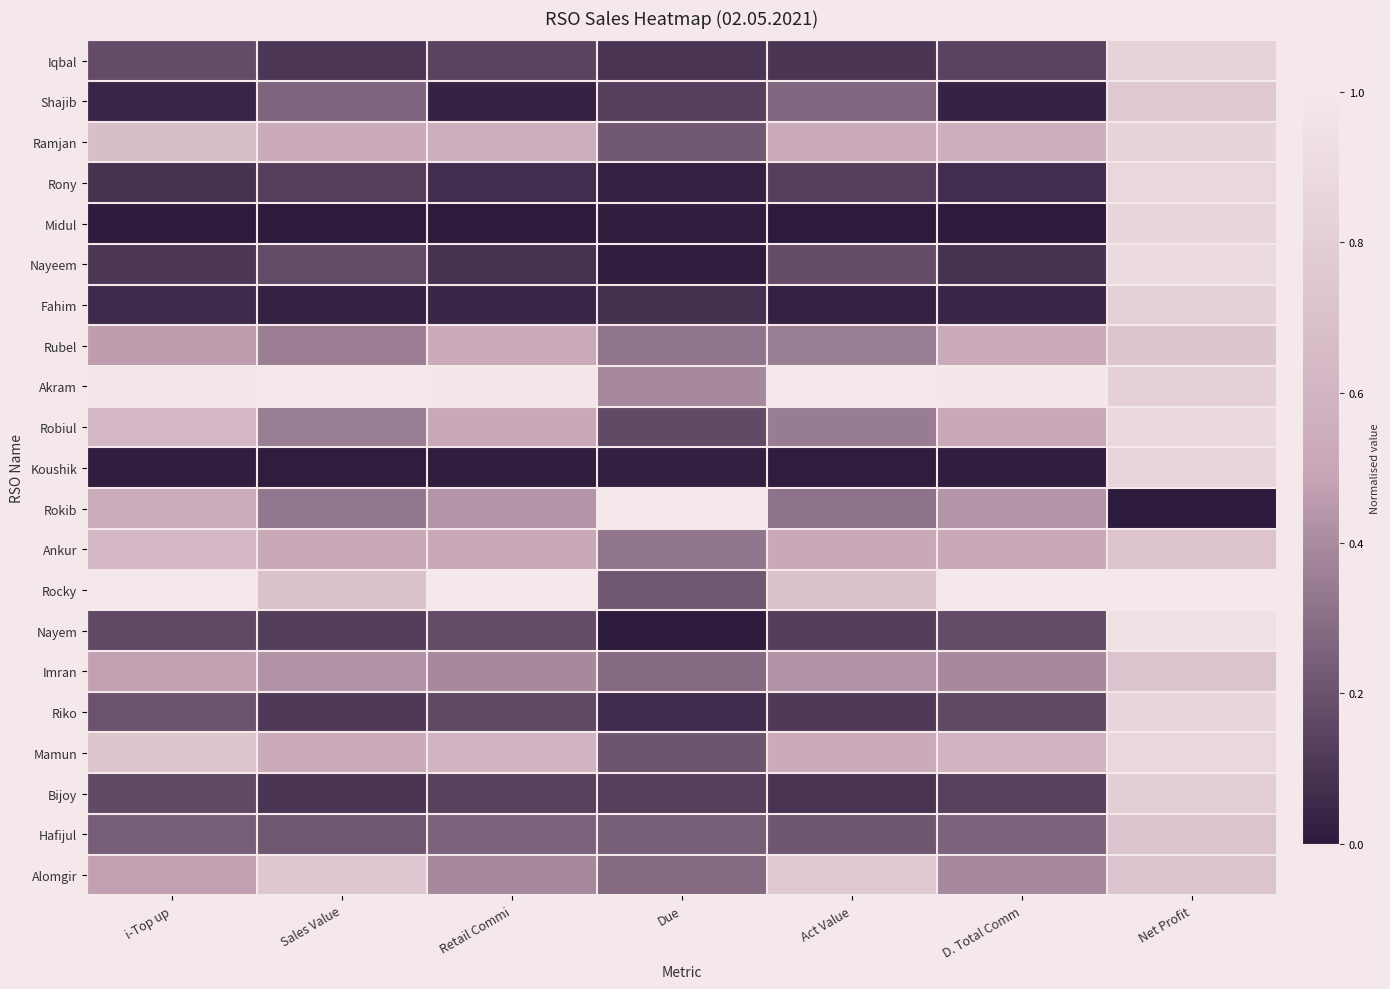

Reading right to left, what are all the values shown in this chart?

Iqbal: Net Profit=0.8	D. Total Comm=0.1	Act Value=0.1	Due=0.1	Retail Commi=0.1	Sales Value=0.1	i-Top up=0.2
Shajib: Net Profit=0.8	D. Total Comm=0.0	Act Value=0.3	Due=0.1	Retail Commi=0.0	Sales Value=0.3	i-Top up=0.0
Ramjan: Net Profit=0.8	D. Total Comm=0.6	Act Value=0.5	Due=0.2	Retail Commi=0.6	Sales Value=0.5	i-Top up=0.7
Rony: Net Profit=0.9	D. Total Comm=0.1	Act Value=0.1	Due=0.0	Retail Commi=0.1	Sales Value=0.1	i-Top up=0.1
Midul: Net Profit=0.9	D. Total Comm=0.0	Act Value=0.0	Due=0.0	Retail Commi=0.0	Sales Value=0.0	i-Top up=0.0
Nayeem: Net Profit=0.9	D. Total Comm=0.1	Act Value=0.2	Due=0.0	Retail Commi=0.1	Sales Value=0.2	i-Top up=0.1
Fahim: Net Profit=0.8	D. Total Comm=0.0	Act Value=0.0	Due=0.1	Retail Commi=0.0	Sales Value=0.0	i-Top up=0.1
Rubel: Net Profit=0.7	D. Total Comm=0.5	Act Value=0.3	Due=0.3	Retail Commi=0.5	Sales Value=0.4	i-Top up=0.5
Akram: Net Profit=0.8	D. Total Comm=1.0	Act Value=1.0	Due=0.4	Retail Commi=1.0	Sales Value=1.0	i-Top up=1.0
Robiul: Net Profit=0.9	D. Total Comm=0.5	Act Value=0.3	Due=0.2	Retail Commi=0.5	Sales Value=0.3	i-Top up=0.6
Koushik: Net Profit=0.9	D. Total Comm=0.0	Act Value=0.0	Due=0.0	Retail Commi=0.0	Sales Value=0.0	i-Top up=0.0
Rokib: Net Profit=0.0	D. Total Comm=0.4	Act Value=0.3	Due=1.0	Retail Commi=0.4	Sales Value=0.3	i-Top up=0.5
Ankur: Net Profit=0.7	D. Total Comm=0.5	Act Value=0.5	Due=0.3	Retail Commi=0.5	Sales Value=0.5	i-Top up=0.6
Rocky: Net Profit=1.0	D. Total Comm=1.0	Act Value=0.7	Due=0.2	Retail Commi=1.0	Sales Value=0.7	i-Top up=1.0
Nayem: Net Profit=0.9	D. Total Comm=0.2	Act Value=0.1	Due=0.0	Retail Commi=0.2	Sales Value=0.1	i-Top up=0.2
Imran: Net Profit=0.7	D. Total Comm=0.4	Act Value=0.4	Due=0.3	Retail Commi=0.4	Sales Value=0.4	i-Top up=0.5
Riko: Net Profit=0.9	D. Total Comm=0.2	Act Value=0.1	Due=0.1	Retail Commi=0.2	Sales Value=0.1	i-Top up=0.2
Mamun: Net Profit=0.9	D. Total Comm=0.6	Act Value=0.5	Due=0.2	Retail Commi=0.6	Sales Value=0.5	i-Top up=0.7
Bijoy: Net Profit=0.8	D. Total Comm=0.1	Act Value=0.1	Due=0.1	Retail Commi=0.1	Sales Value=0.1	i-Top up=0.2
Hafijul: Net Profit=0.7	D. Total Comm=0.3	Act Value=0.2	Due=0.2	Retail Commi=0.3	Sales Value=0.2	i-Top up=0.2
Alomgir: Net Profit=0.7	D. Total Comm=0.4	Act Value=0.8	Due=0.3	Retail Commi=0.4	Sales Value=0.7	i-Top up=0.5